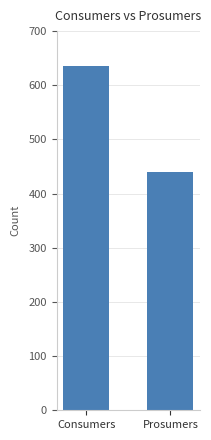

What value does the data have at Consumers?

635